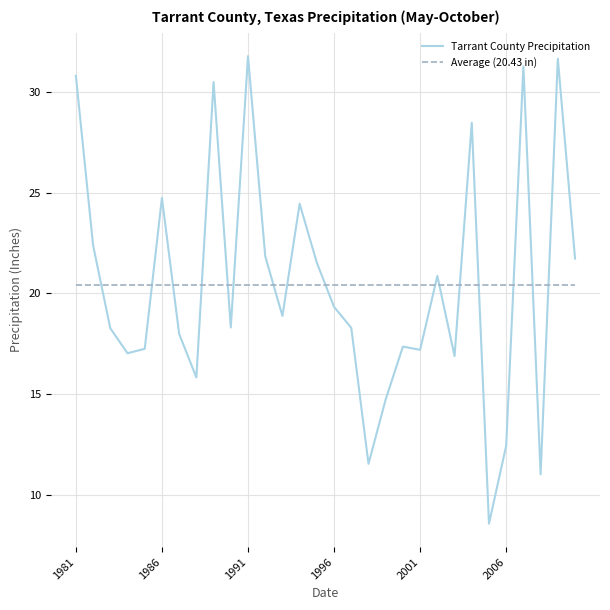

List the series in order of their peak value, lowest first.

Average (20.43 in), Tarrant County Precipitation